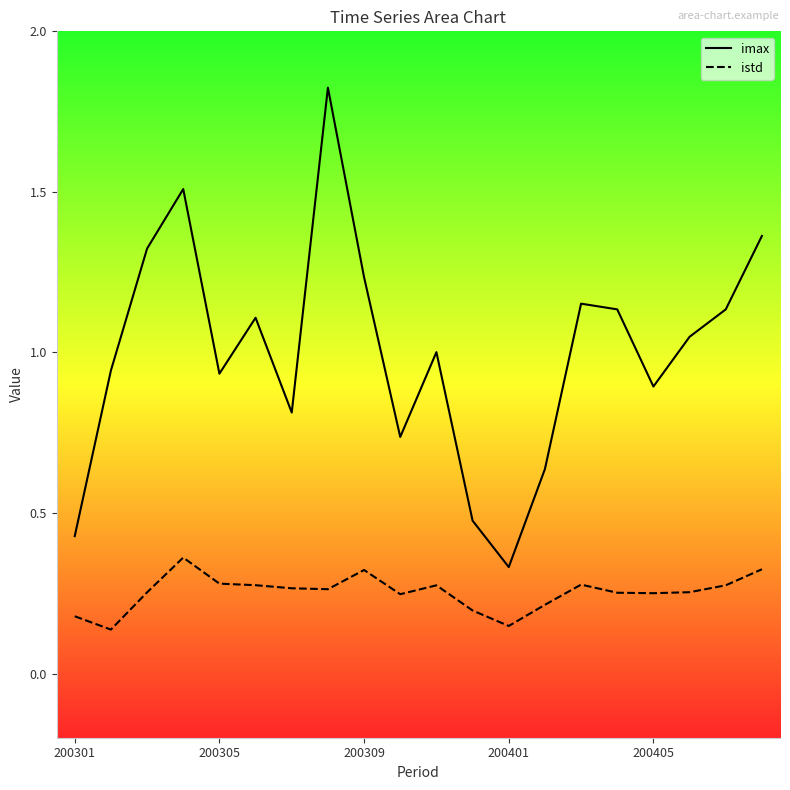

What is the sum of the istd values at 10 and 200309?

0.5